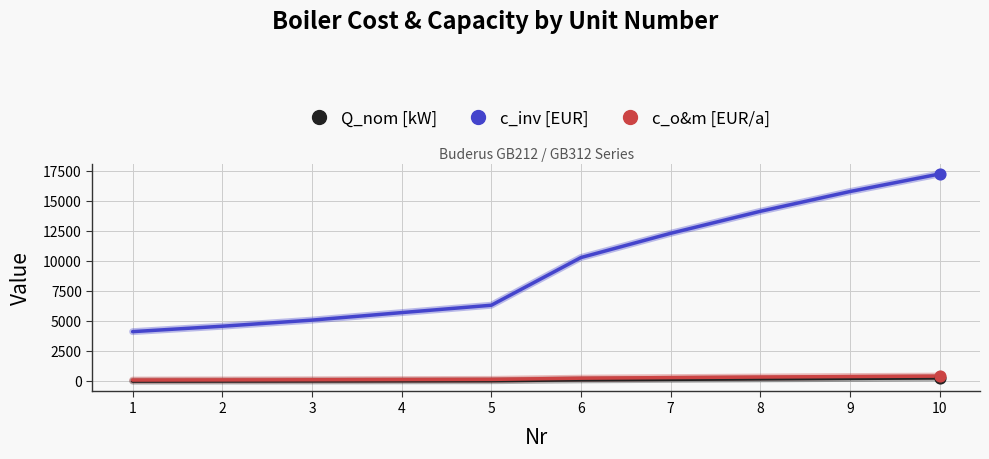

Which series has the largest range (max minus min)?

c_inv [EUR]